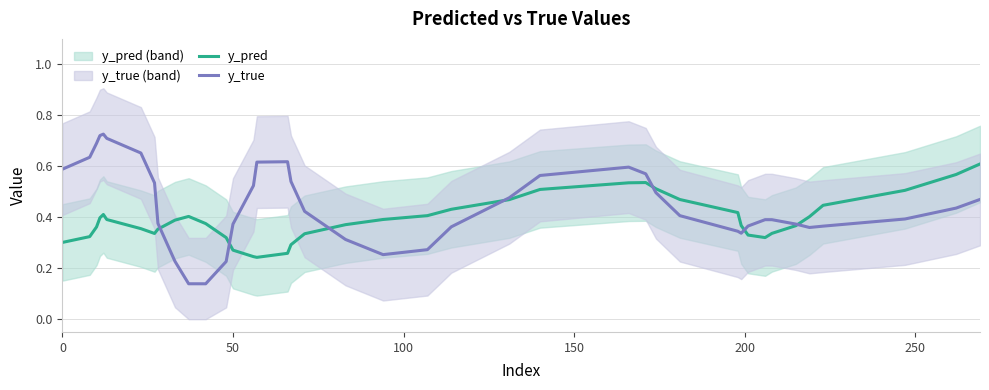

The y_true series shows 0.6 at 50. True or false?

False